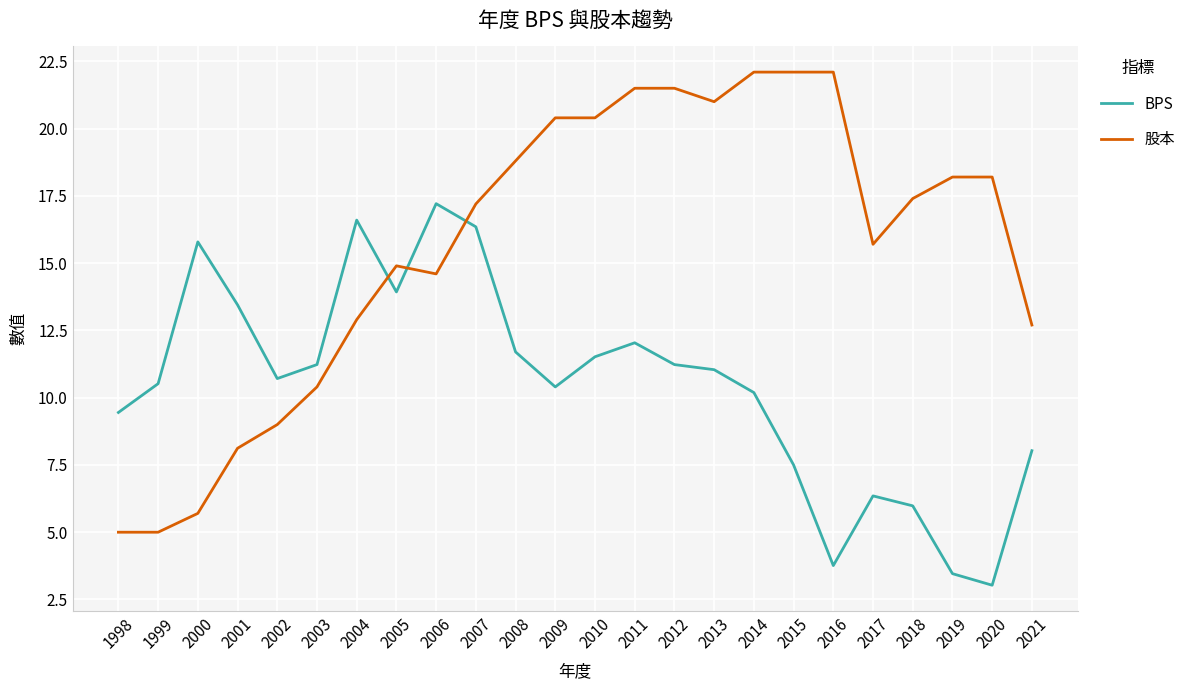

Which category has the lowest value across all series?

2020